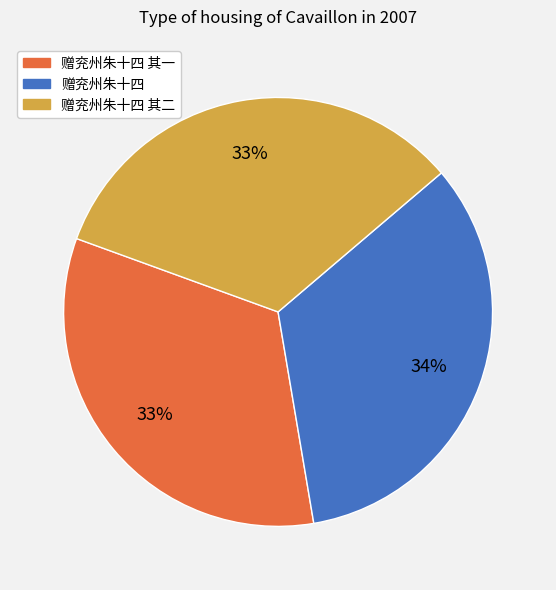

Is there any slice that represents more than half of the pie?

No